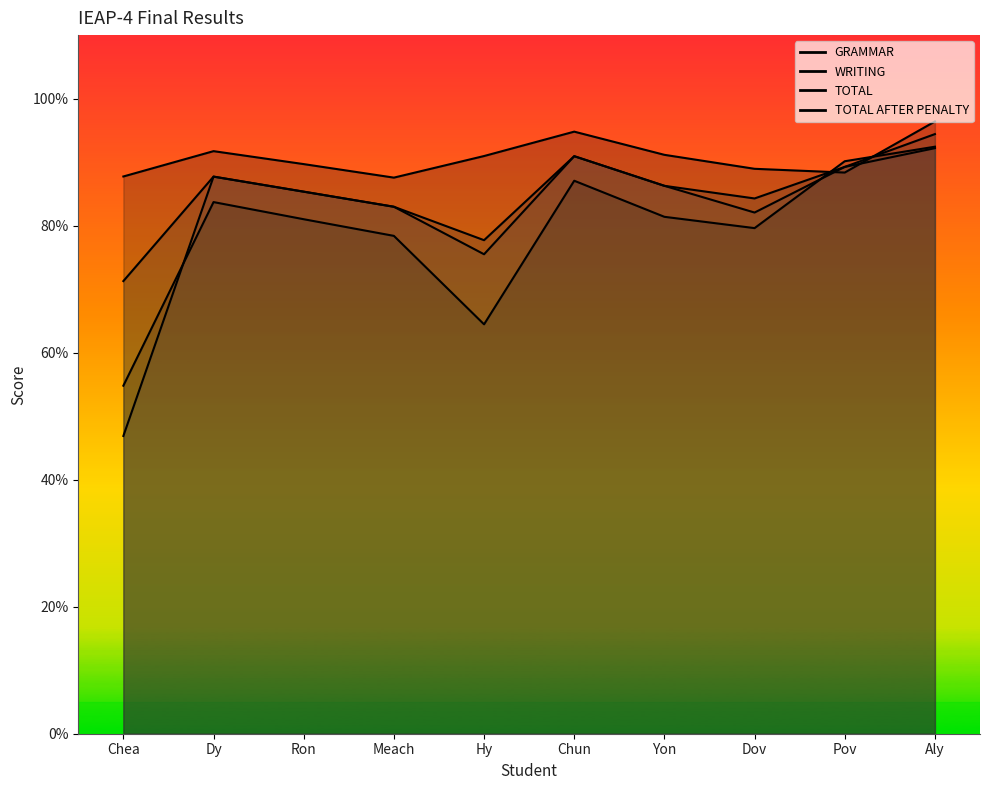

Which series has the largest total across all categories?

GRAMMAR